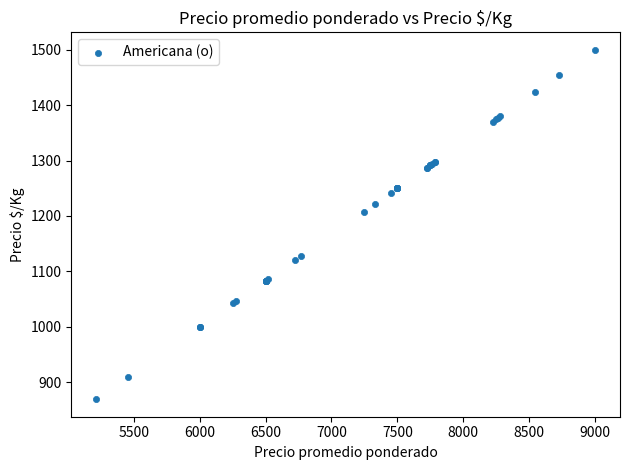

What Y value in the scatter plot is closest to 1184?

1208